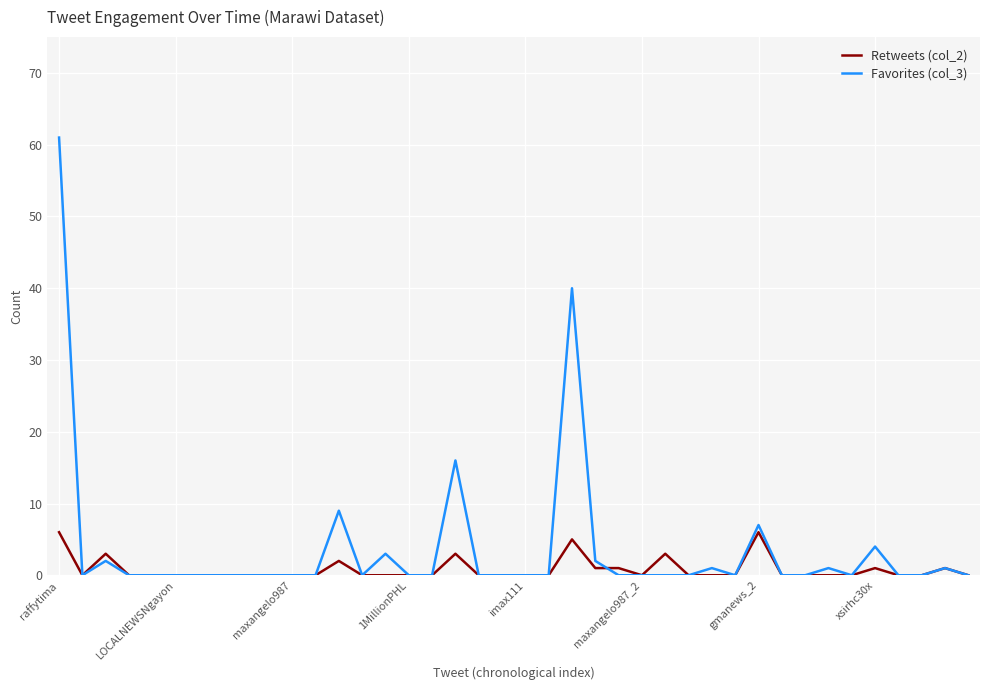

Which series has the largest range (max minus min)?

Favorites (col_3)